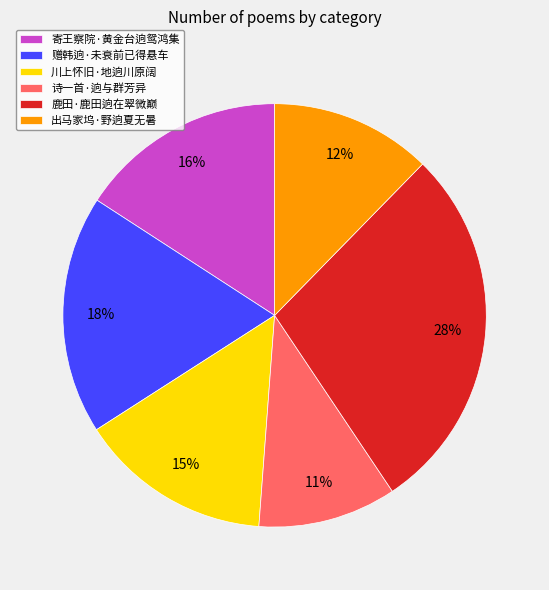

Count the number of slices in the pie.

6